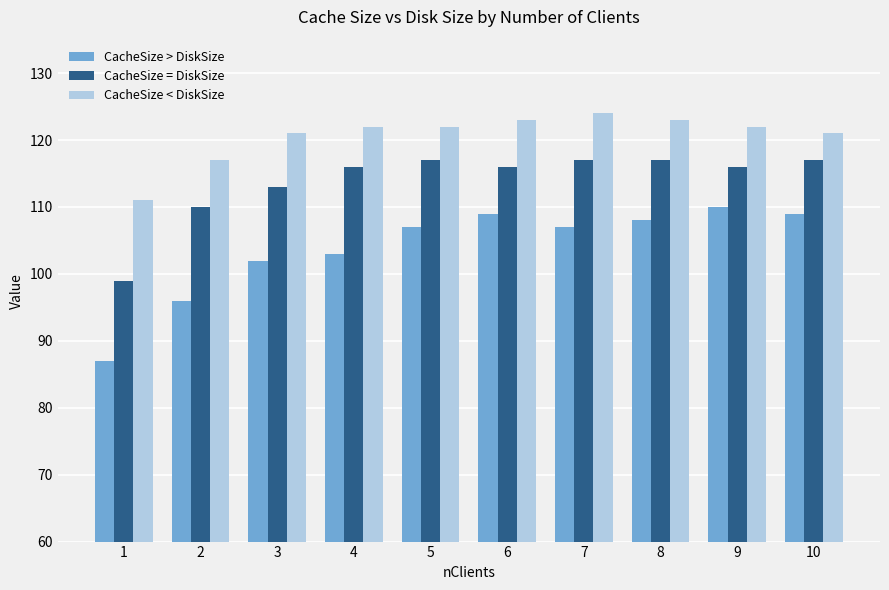

What is the sum of all CacheSize > DiskSize values?

1038